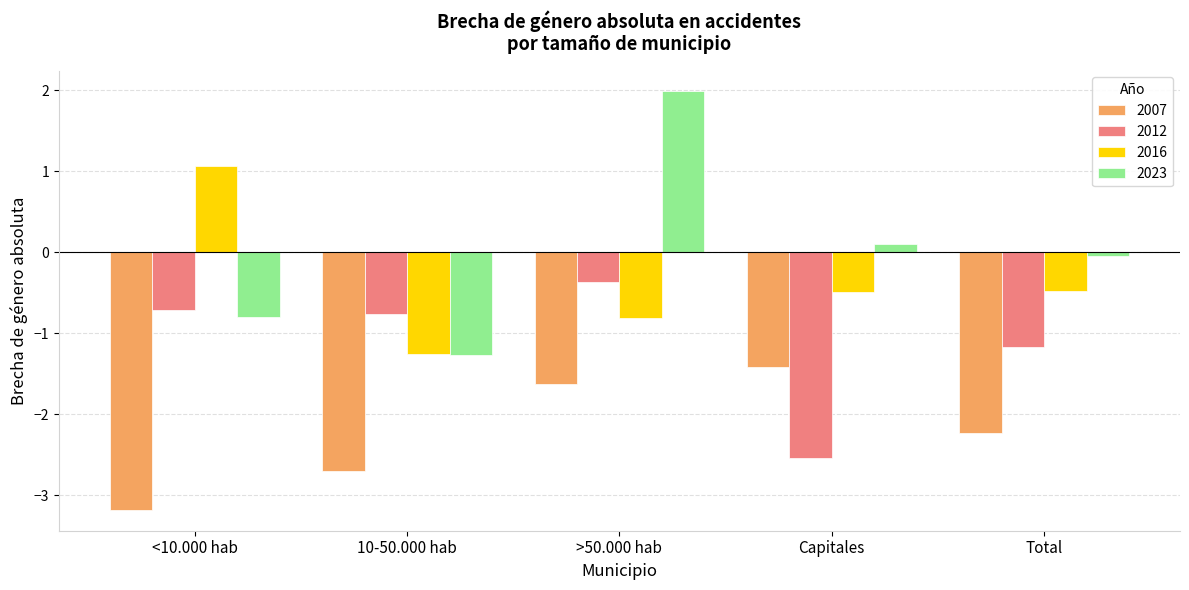

Where is 2007 nearest to the value -2?

Total